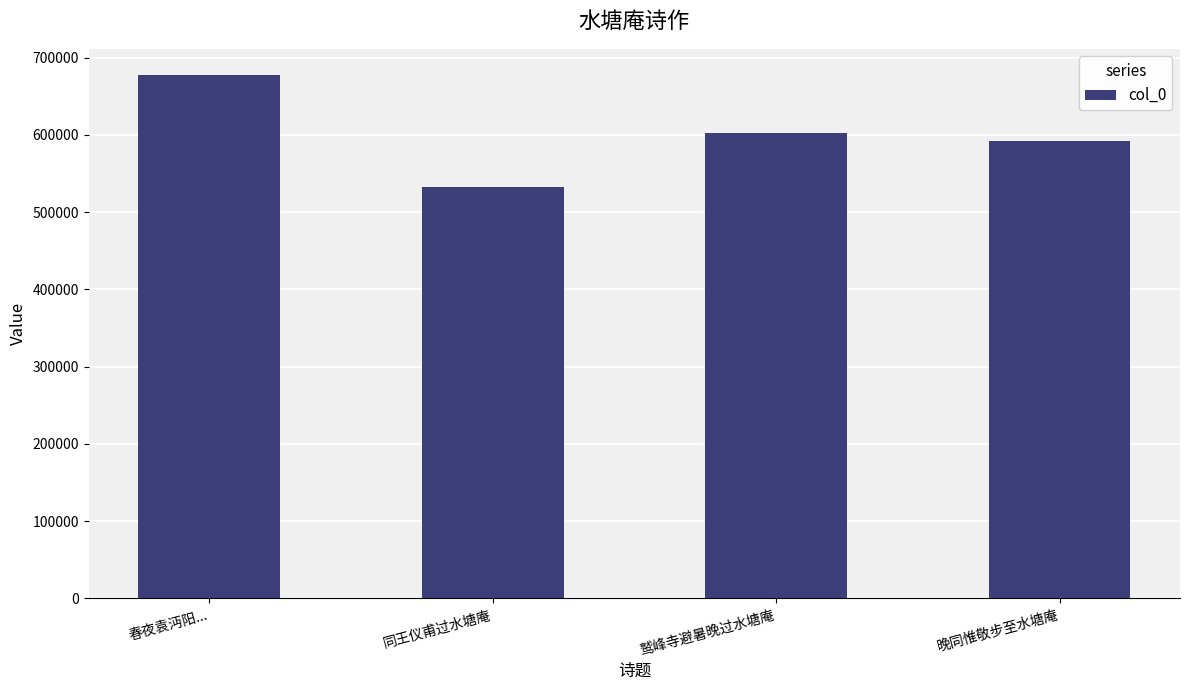

What is the smallest value displayed?

533138